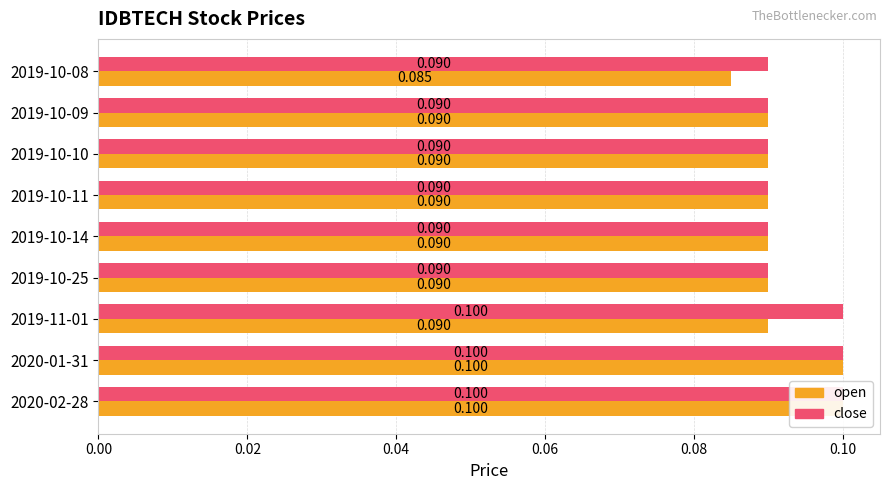

Which series has the largest total across all categories?

close